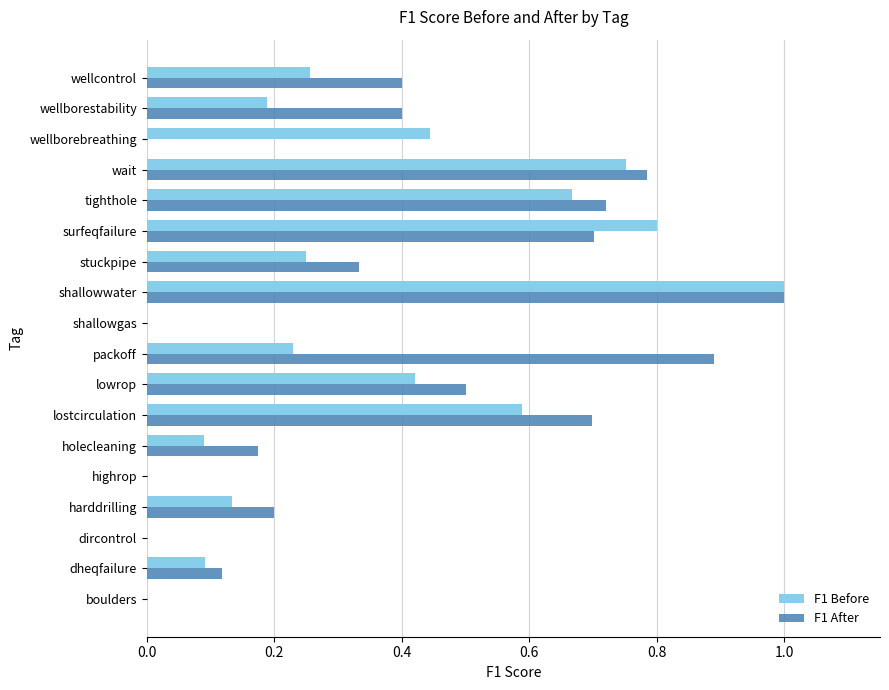

Which category has the highest value across all series?

shallowwater